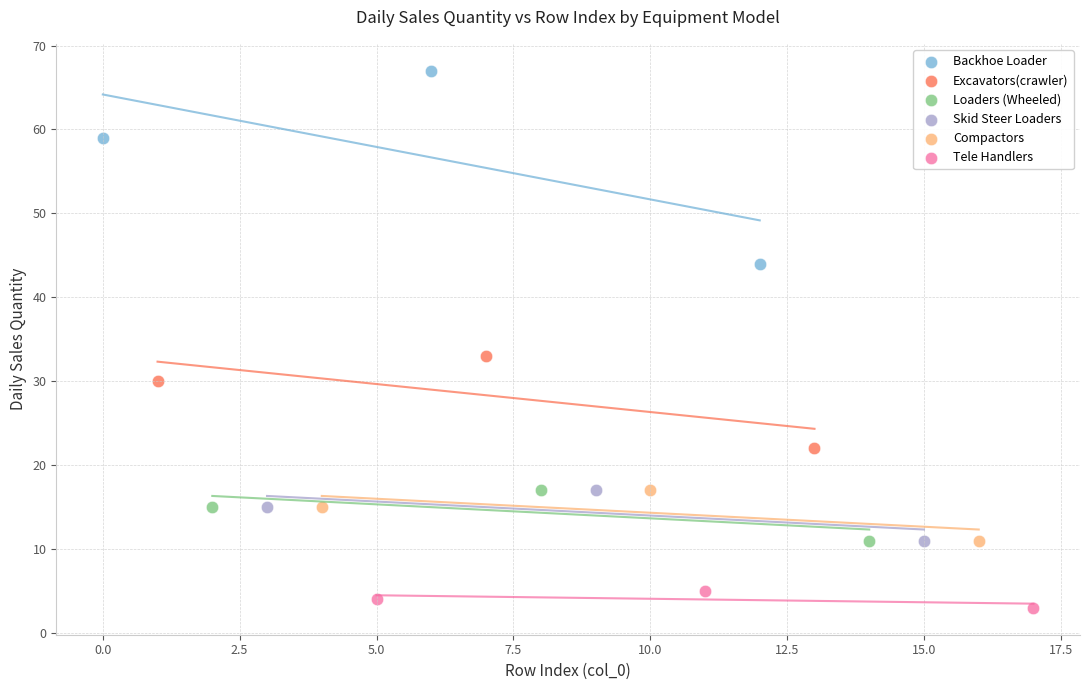

Which series has the widest spread of Y values?

Backhoe Loader